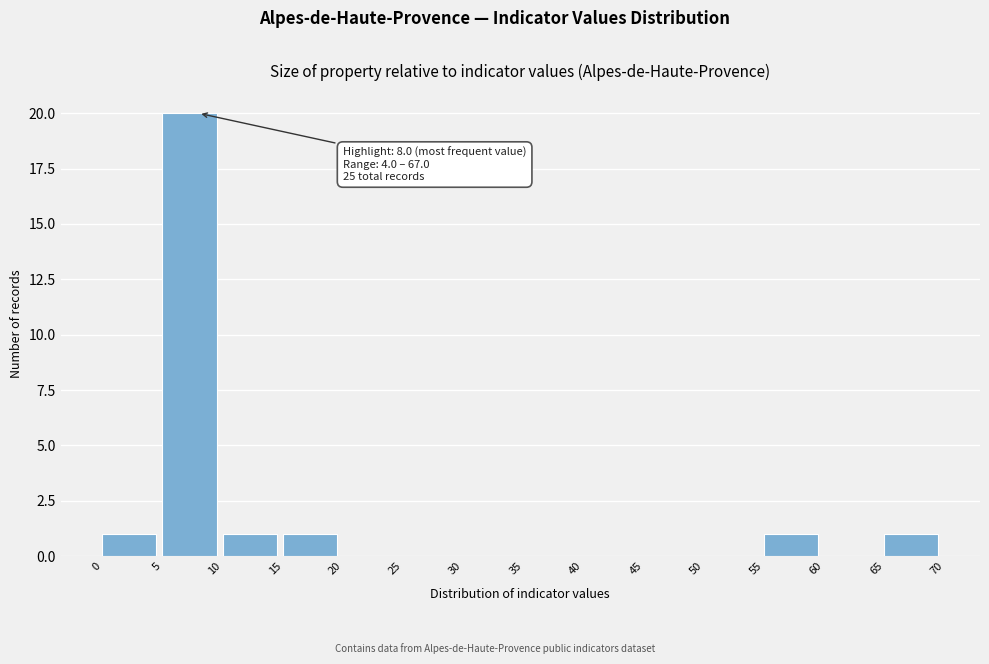

Over which range of the x-axis is the bar tallest?

5 to 10